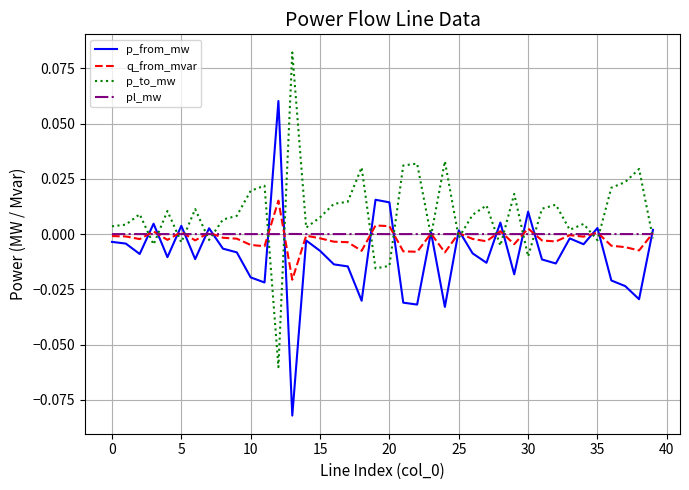

Does the chart have visible grid lines?

Yes